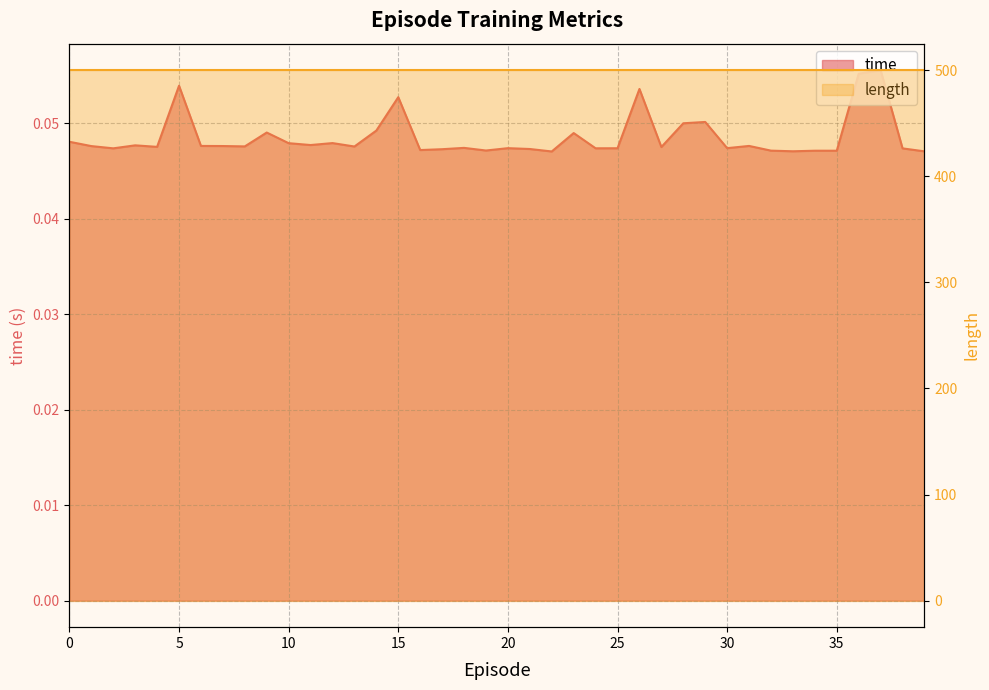

Rank the categories by value from lowest to highest.

22, 39, 33, 35, 34, 32, 19, 16, 17, 21, 38, 2, 24, 25, 20, 30, 18, 27, 4, 13, 8, 1, 7, 6, 31, 3, 11, 10, 12, 0, 23, 9, 14, 28, 29, 15, 26, 5, 36, 37